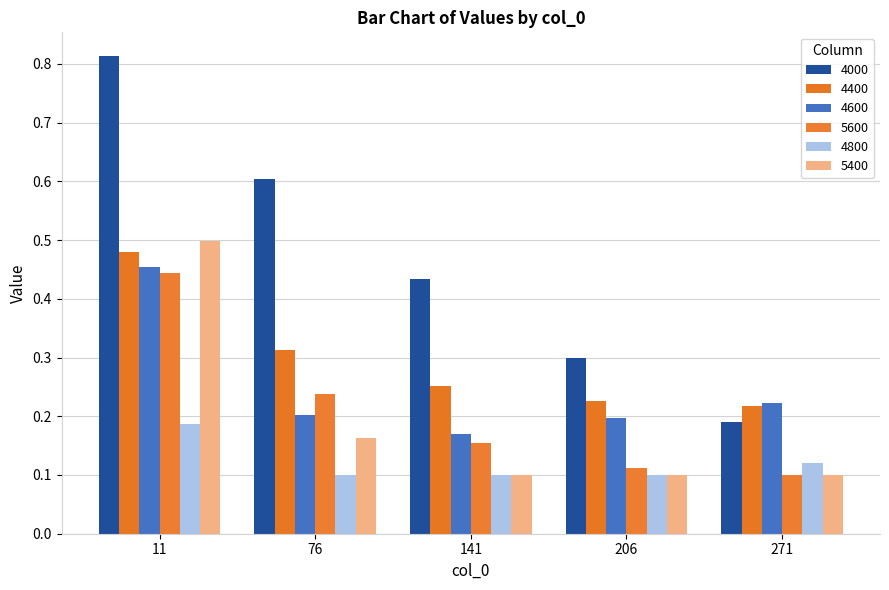

What is the average value of the 5400 series?

0.2